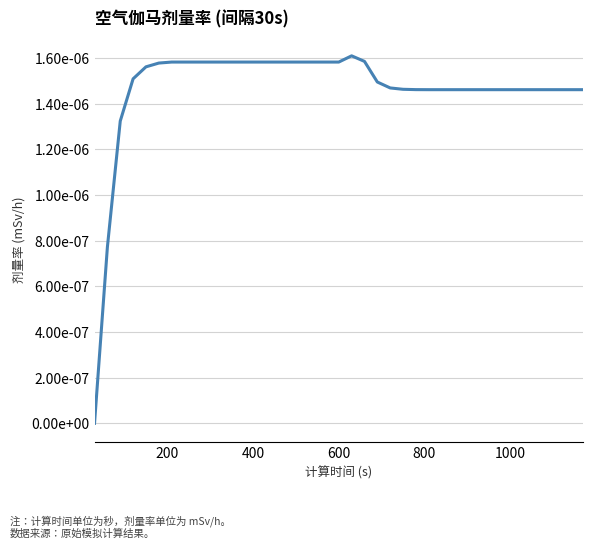

Does the chart display data point markers on the line(s)?

No